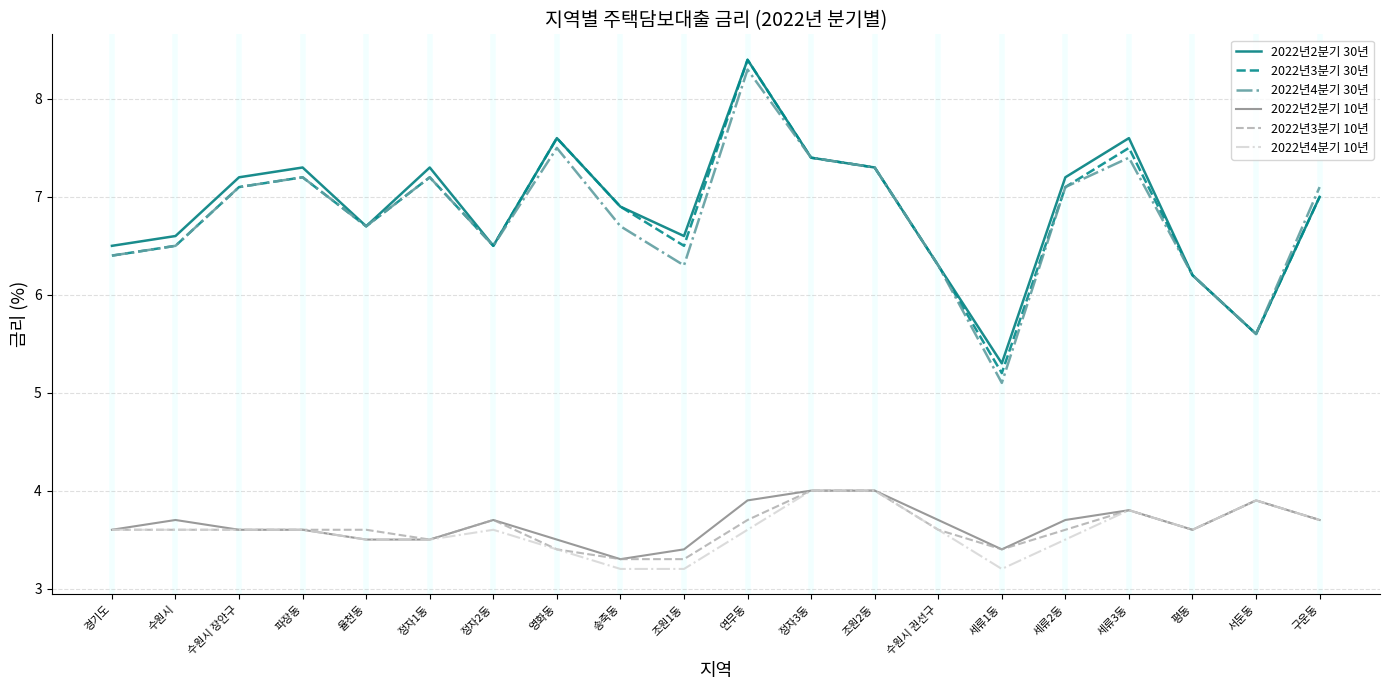

True or false: 2022년4분기 10년 and 2022년3분기 30년 cross at least once.

False